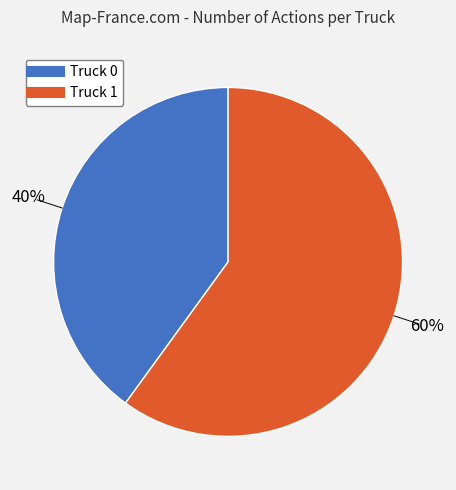

To the nearest percent, what is the combined percentage of Truck 0 and Truck 1?

100%